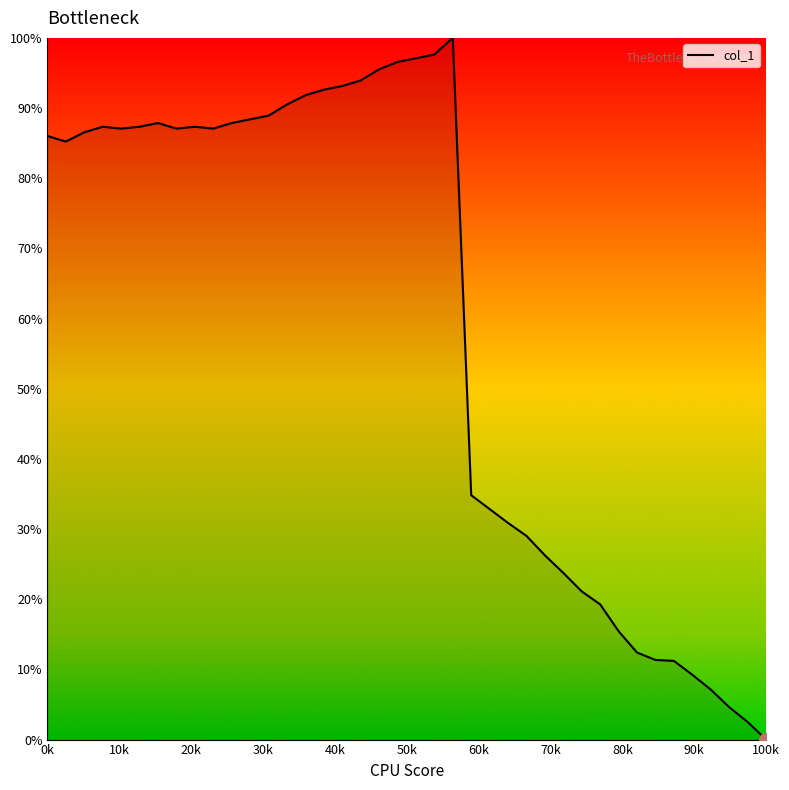

Is this an area chart (filled region under the line)?

No